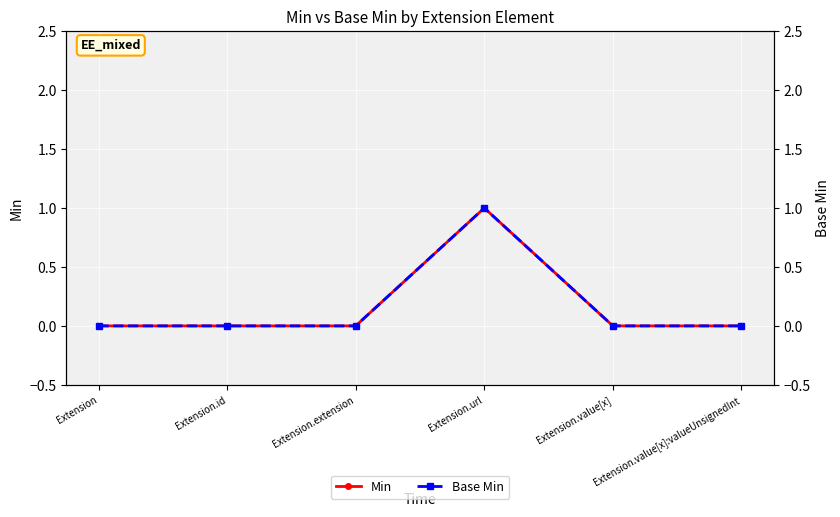

How many data points does each series have?

6